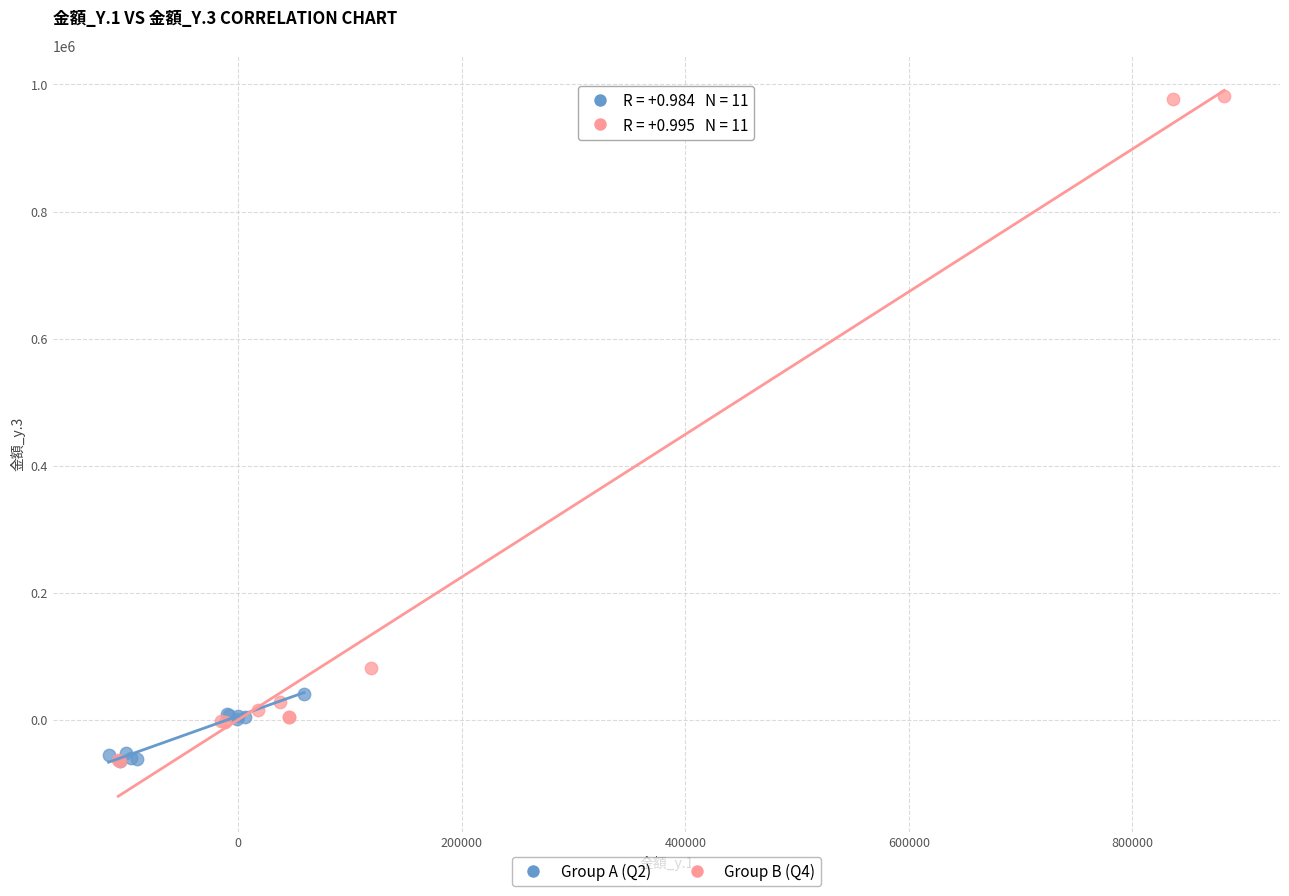

Which series reaches the maximum Y coordinate?

Group B (Q4)